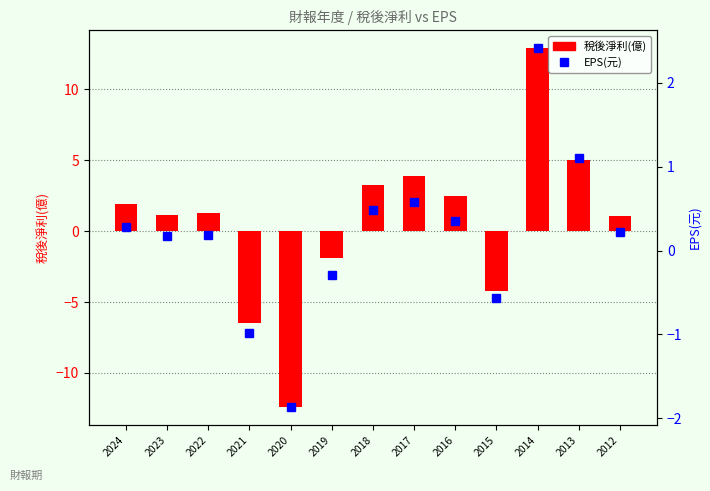

Reading left to right, list all the values displayed in this chart.

1.9	1.1	1.3	-6.5	-12.4	-1.9	3.2	3.9	2.4	-4.2	12.9	5.0	1.0